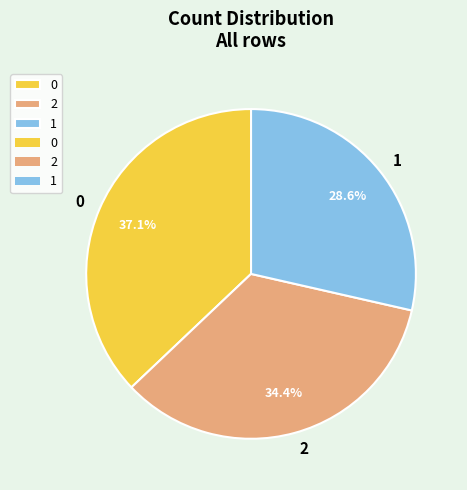

What is the ratio of the value at 2 to the value at 0?

0.9